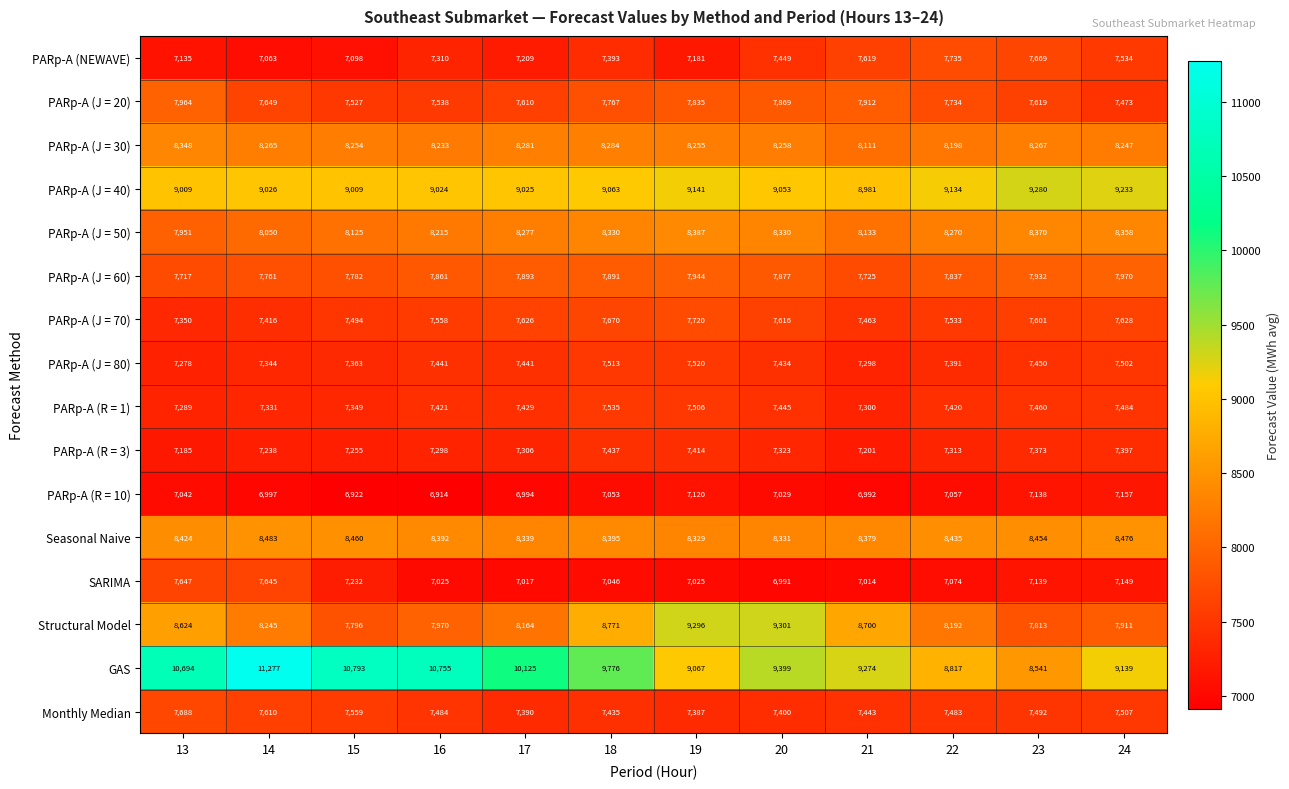

Between 17 and 19, which series saw the biggest shift?

Structural Model